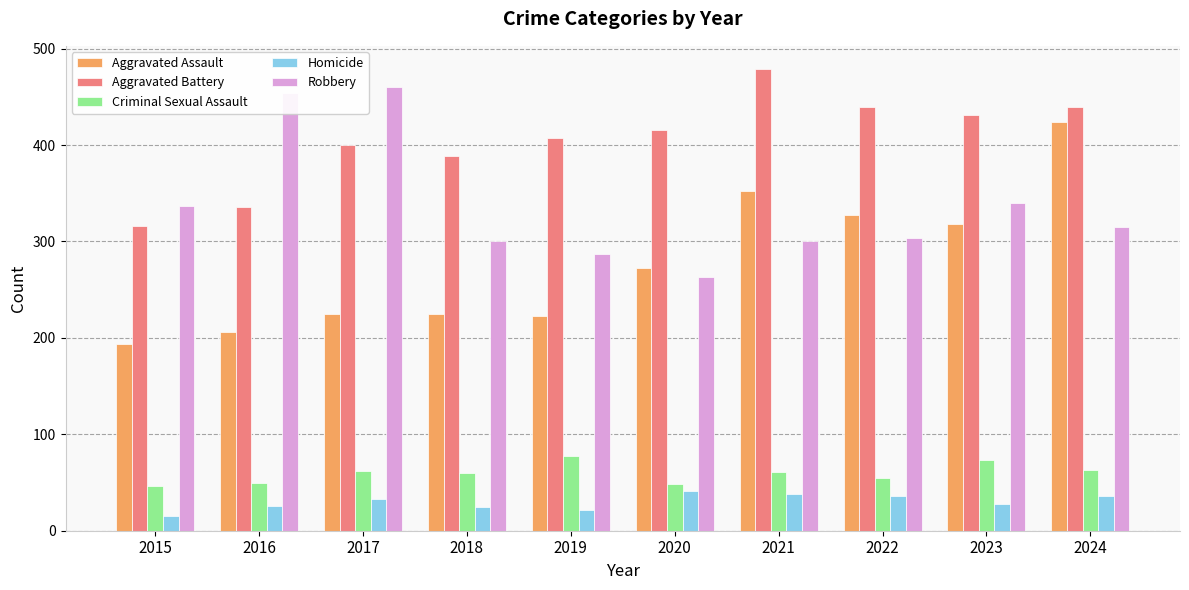

Where is Aggravated Battery nearest to the value 397?

2017